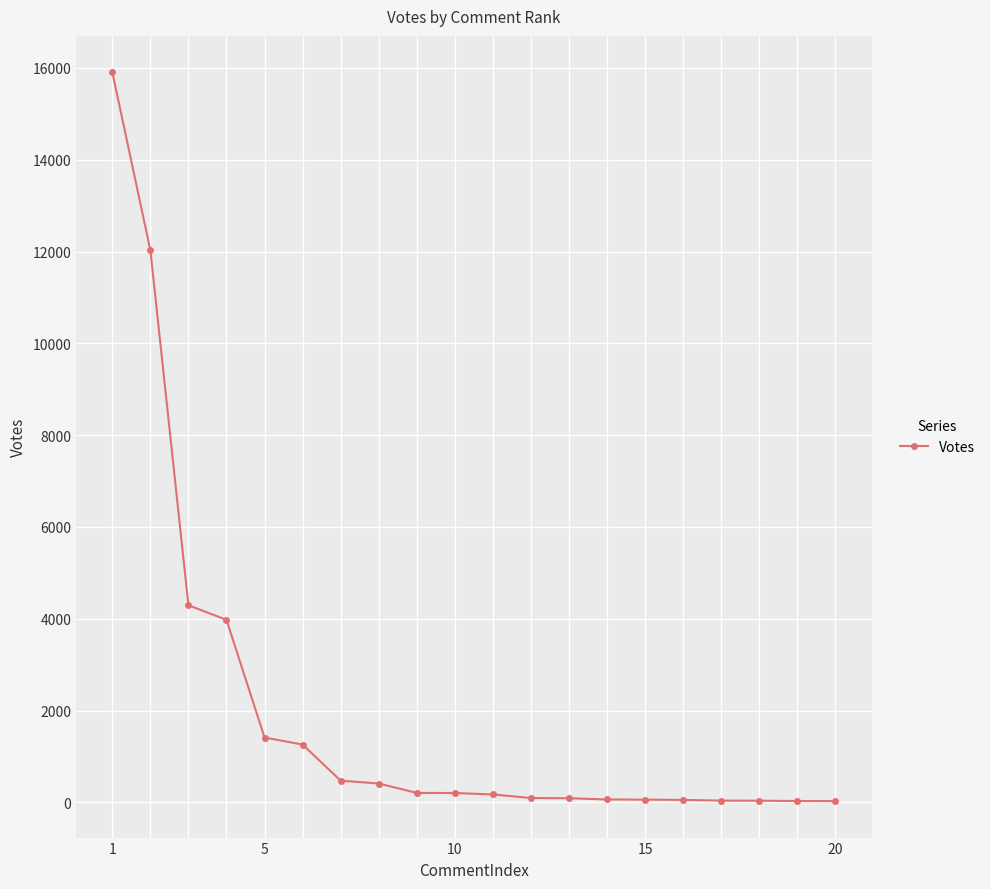

What is the maximum value shown in the chart?

15903